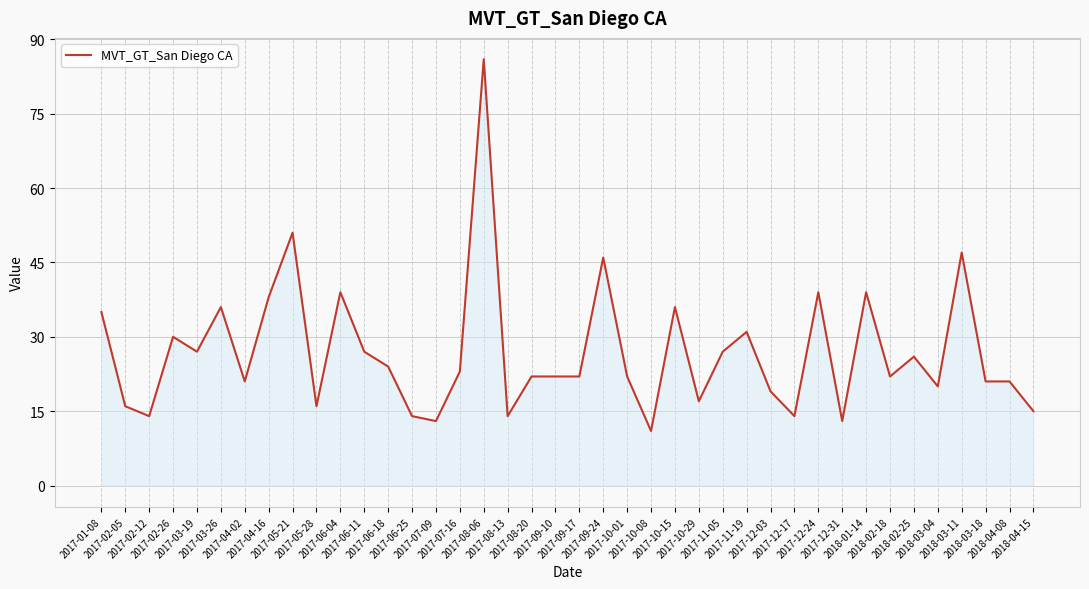

Where is the first local minimum?

2017-02-12